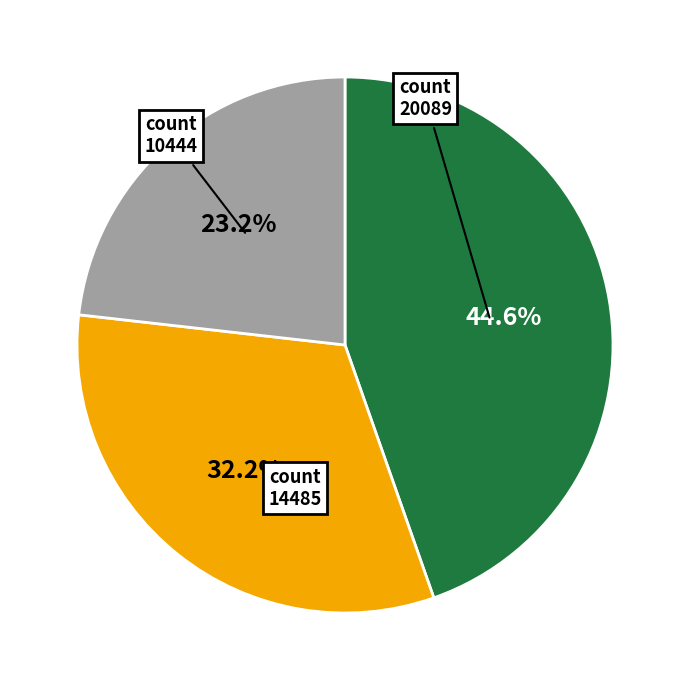

How many slices are in this pie chart?

3